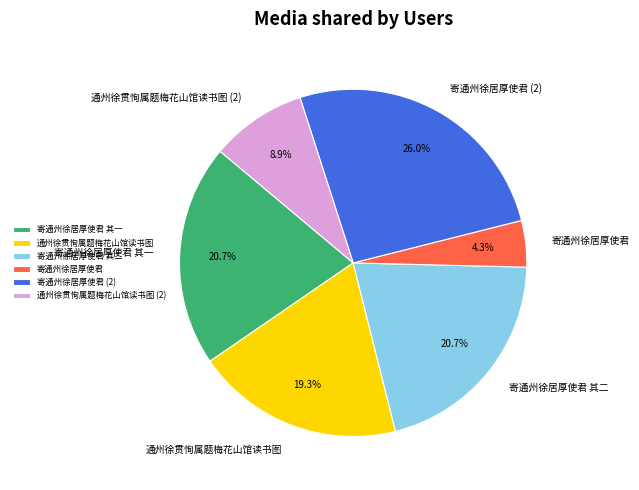

Is 寄通州徐居厚使君 the majority of the pie?

No